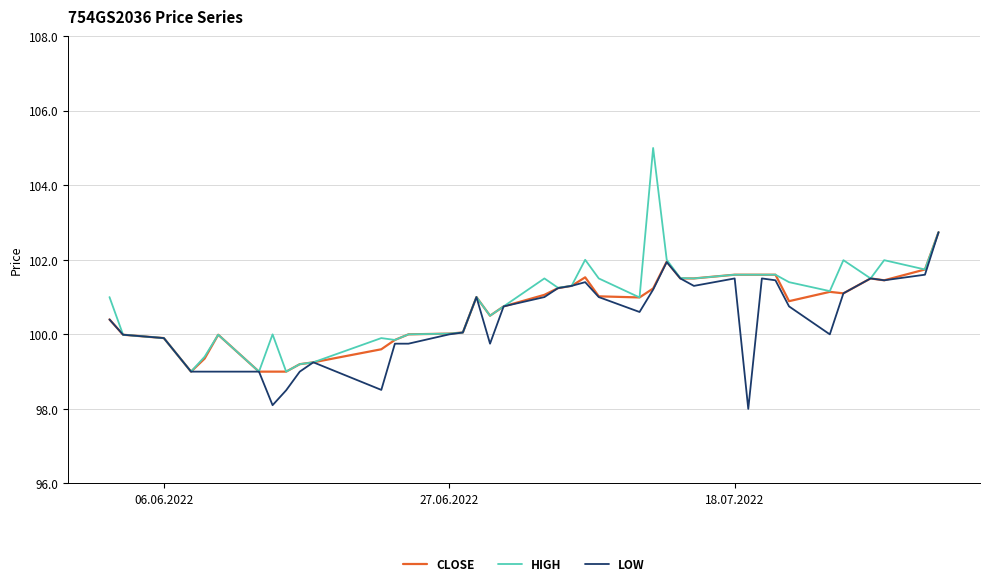

What is the maximum value shown in the chart?

105.0